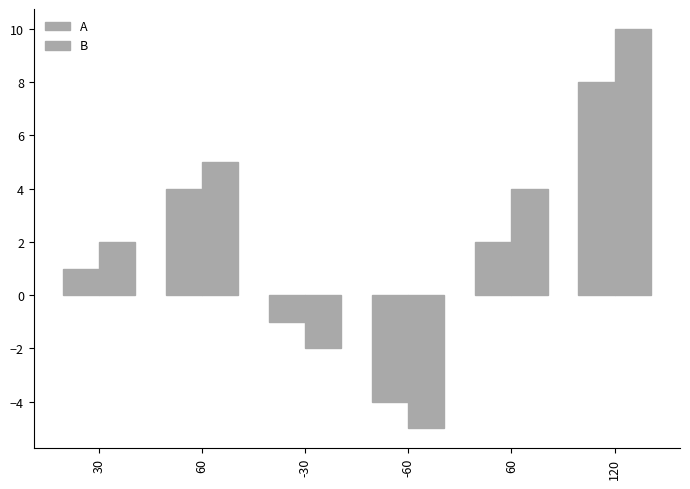

Reading left to right, extract all data points from this chart.

A: 30=1	60=4	-30=-1	-60=-4	60=2	120=8
B: 30=2	60=5	-30=-2	-60=-5	60=4	120=10